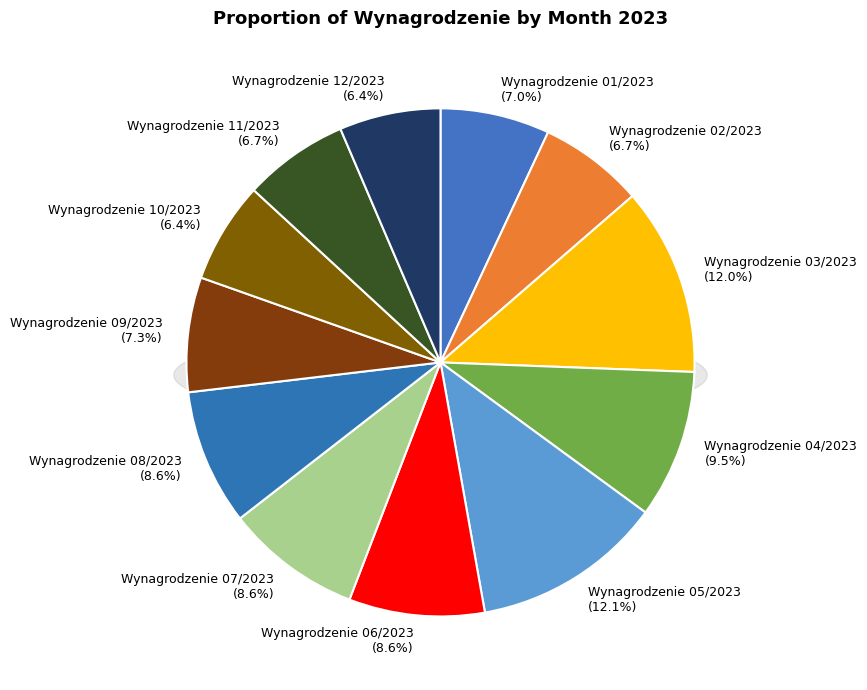

Which category has the biggest portion of the pie?

Wynagrodzenie 05/2023